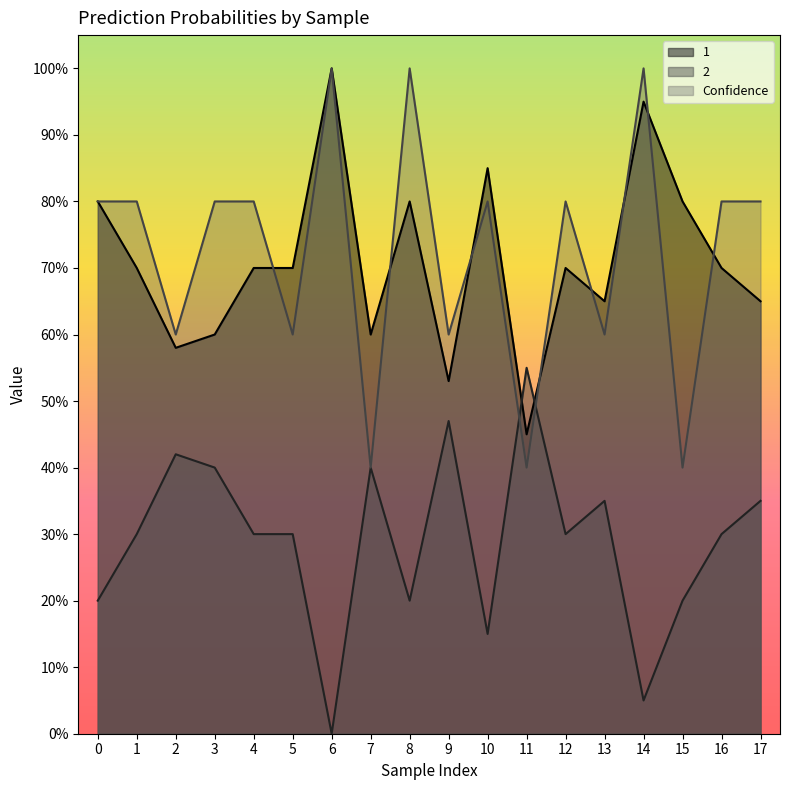

Does the chart have visible grid lines?

No